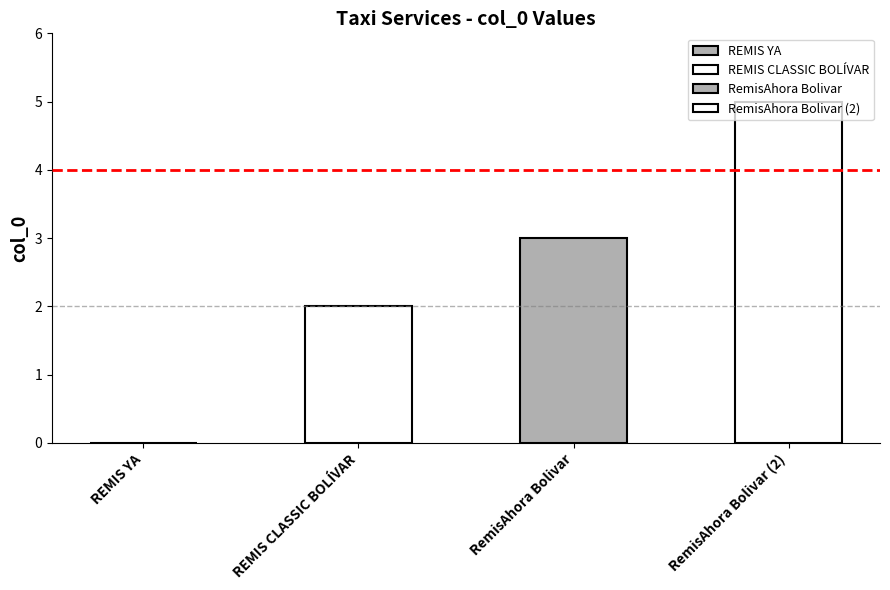

Reading left to right, what are all the values shown in this chart?

REMIS YA=0	REMIS CLASSIC BOLÍVAR=2	RemisAhora Bolivar=3	RemisAhora Bolivar (2)=5